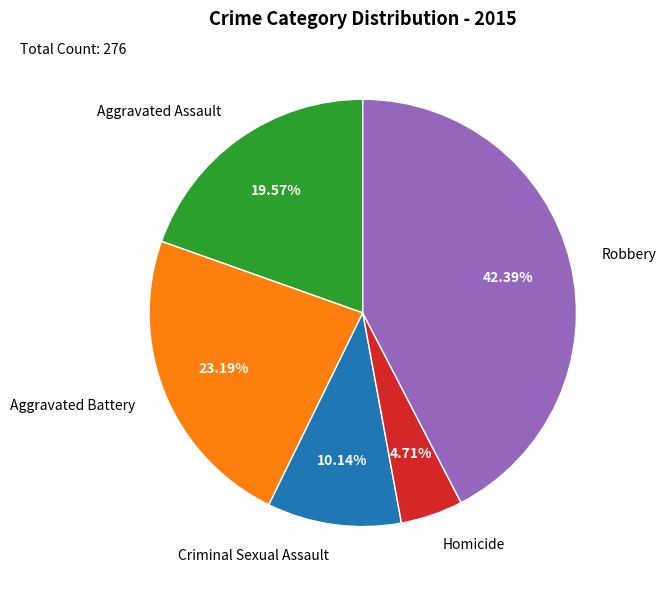

Is it true that Robbery is 48% of the pie?

False